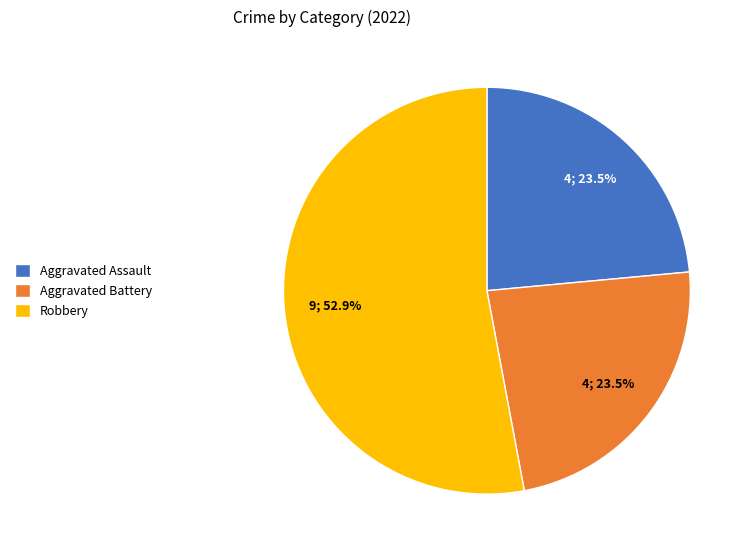

What is the ratio of the value at Aggravated Assault to the value at Robbery?

0.4